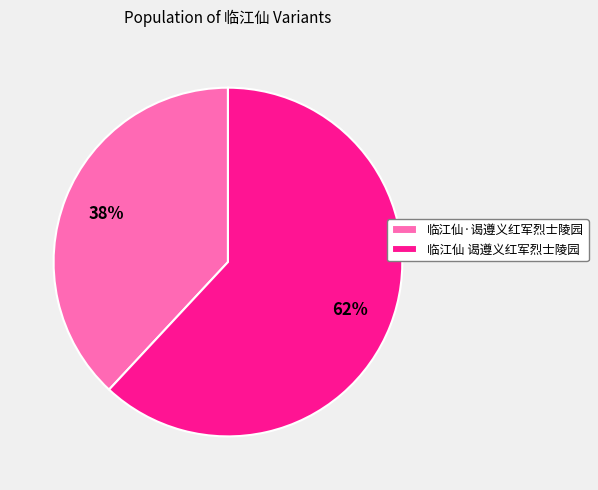

Do 临江仙·谒遵义红军烈士陵园 and 临江仙 谒遵义红军烈士陵园 together represent more than half of the pie?

Yes